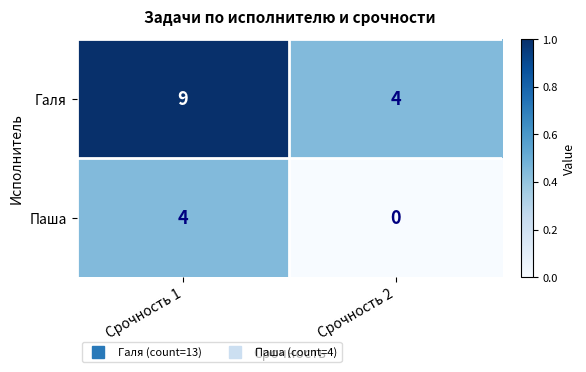

Rank the series at Срочность 1 from highest to lowest value.

Галя, Паша